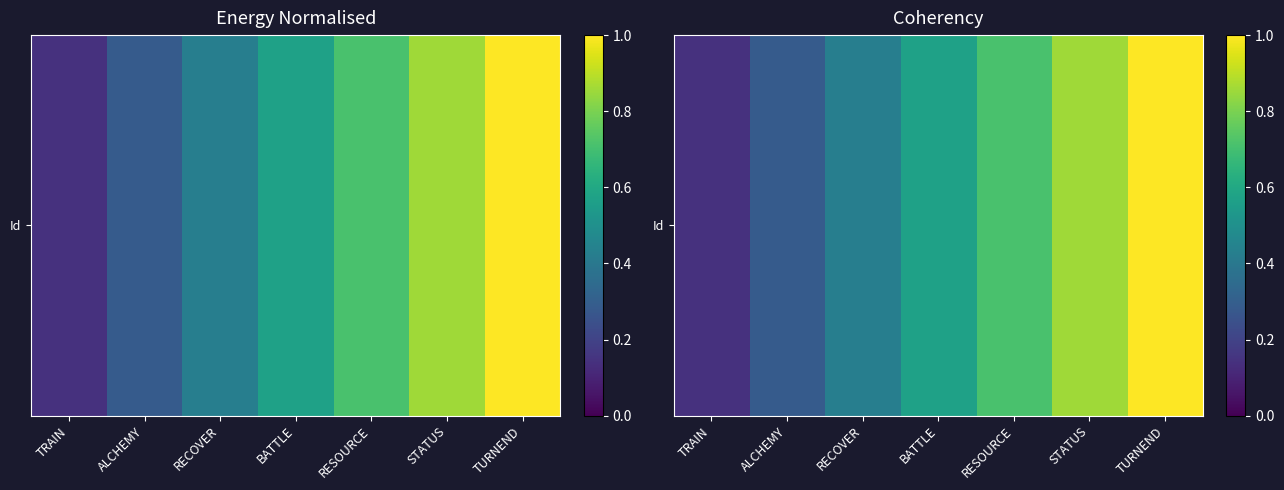

Count the values in the range 2 to 6.

5